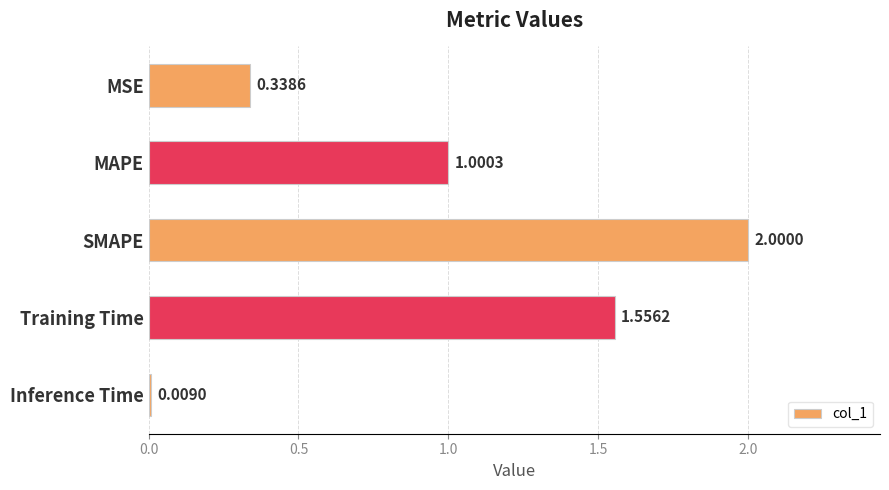

Which label corresponds to the largest value in the chart?

SMAPE